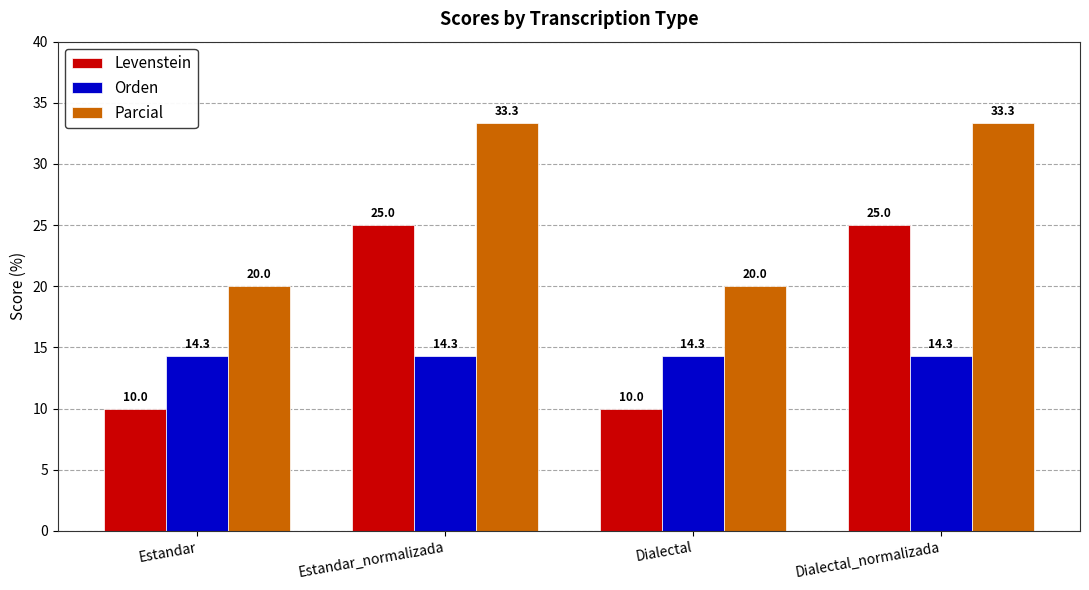

What is the sum of the Orden values at Dialectal and Estandar_normalizada?

28.6